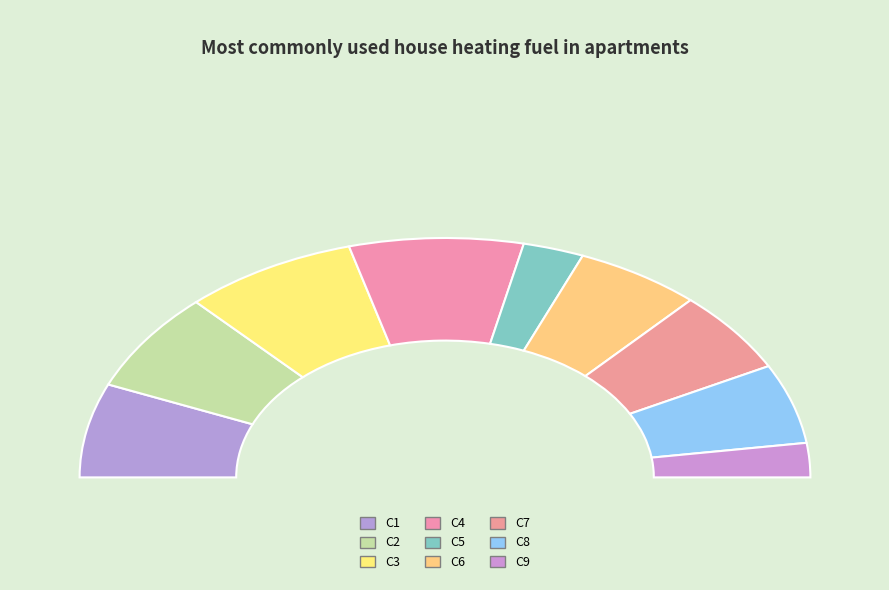

Rank the categories by value from highest to lowest.

C3, C4, C2, C1, C6, C7, C8, C5, C9